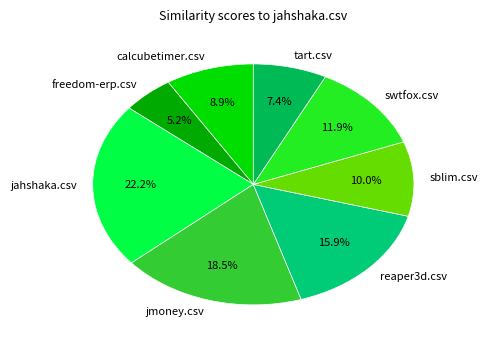

The swtfox.csv slice represents 12% of the pie. True or false?

True